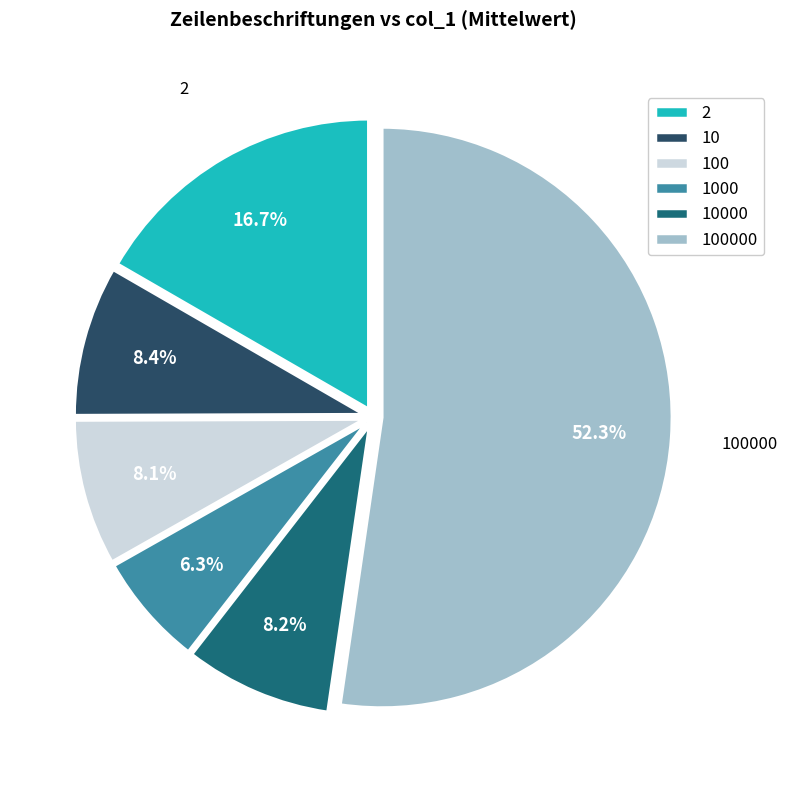

What percentage is NOT represented by 1000?

93.7%